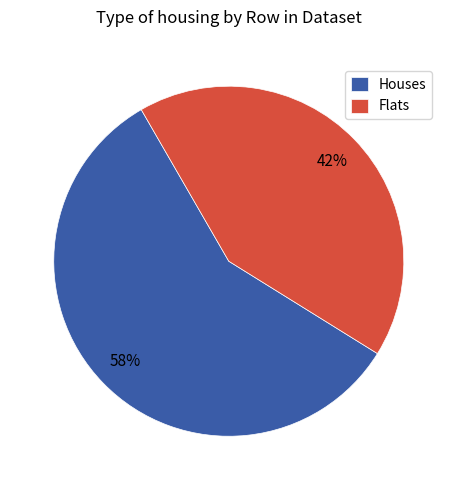

To the nearest percent, what is the difference between the Flats and Houses slice percentages?

16%